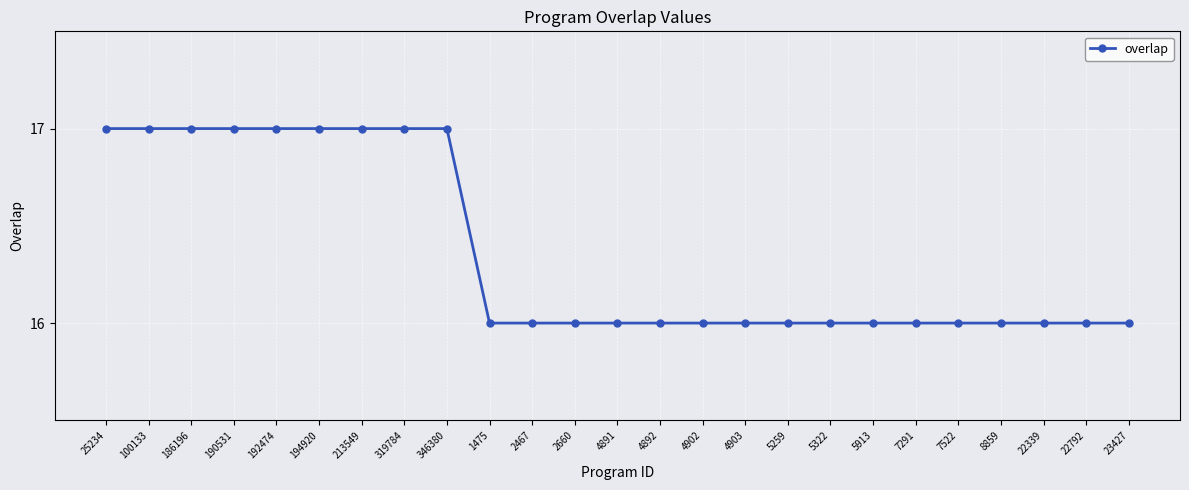

Reading left to right, extract all data points from this chart.

17	17	17	17	17	17	17	17	17	16	16	16	16	16	16	16	16	16	16	16	16	16	16	16	16